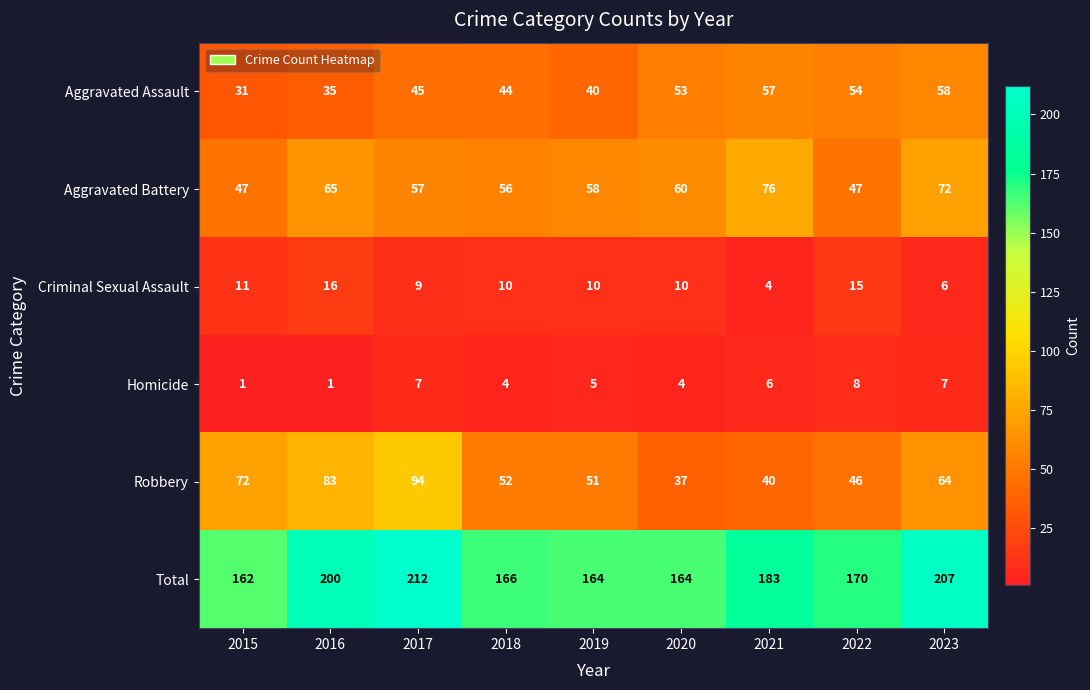

What is the spread (max minus min) of values at 2015?

161